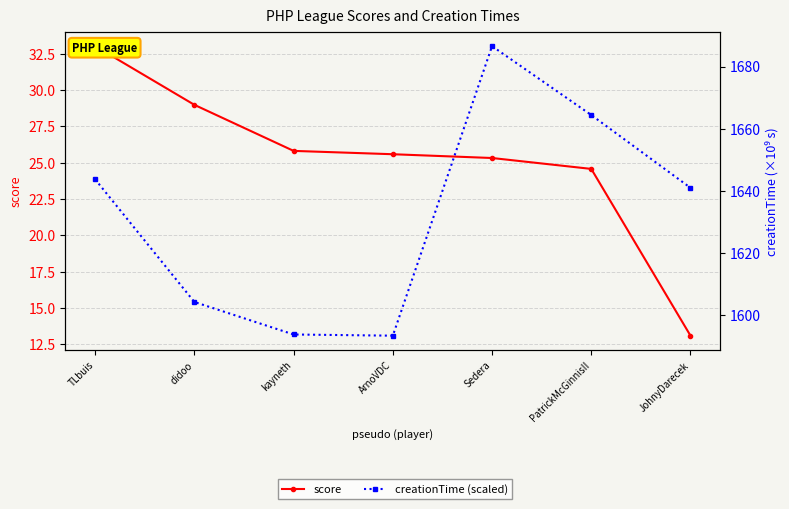

What is the average value of the score series?

25.2